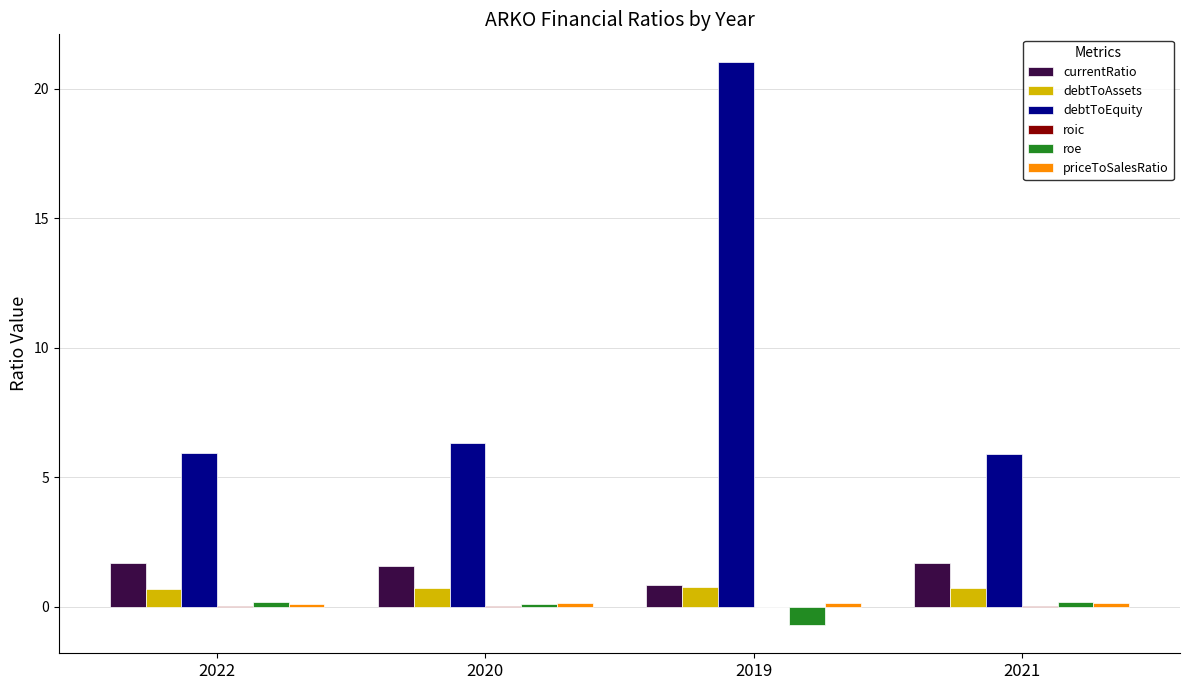

What is the sum of all debtToEquity values?

39.1